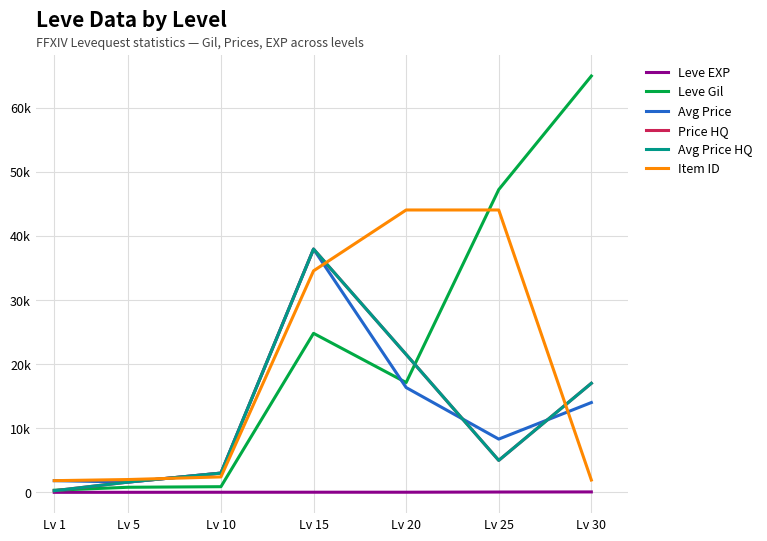

Rank the categories by Leve EXP value from lowest to highest.

Lv 1, Lv 5, Lv 10, Lv 20, Lv 15, Lv 25, Lv 30